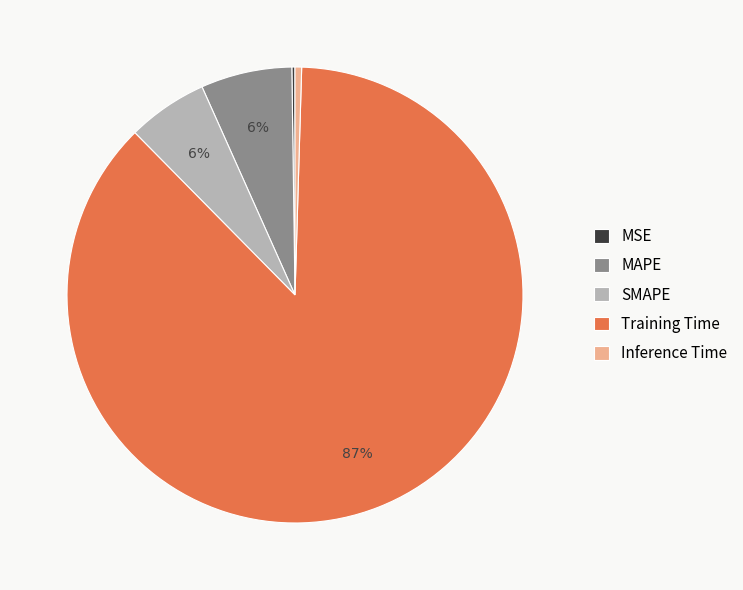

Does Training Time account for over 50% of the chart?

Yes